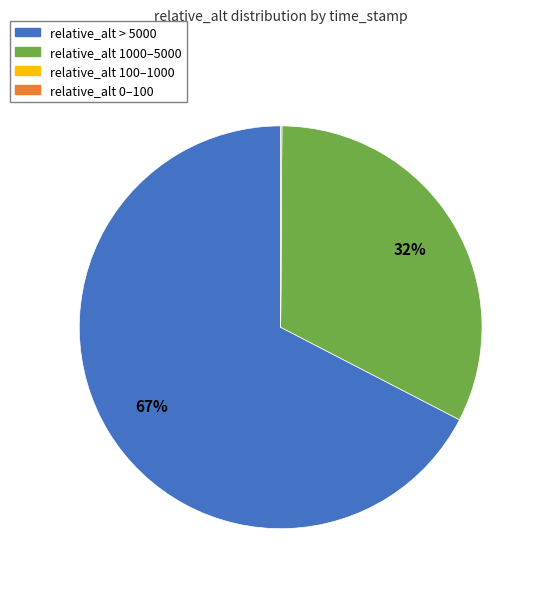

Is it true that relative_alt 1000–5000 is 27% of the pie?

False